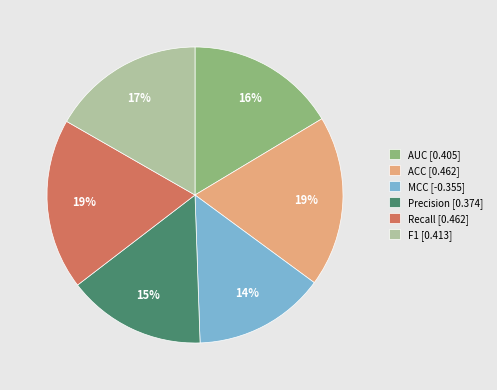

How many segments does this pie chart have?

6